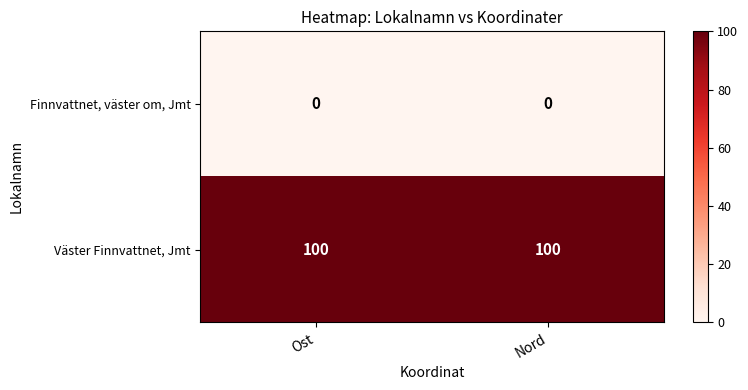

True or false: Väster Finnvattnet, Jmt has a value of 57 at Ost.

False